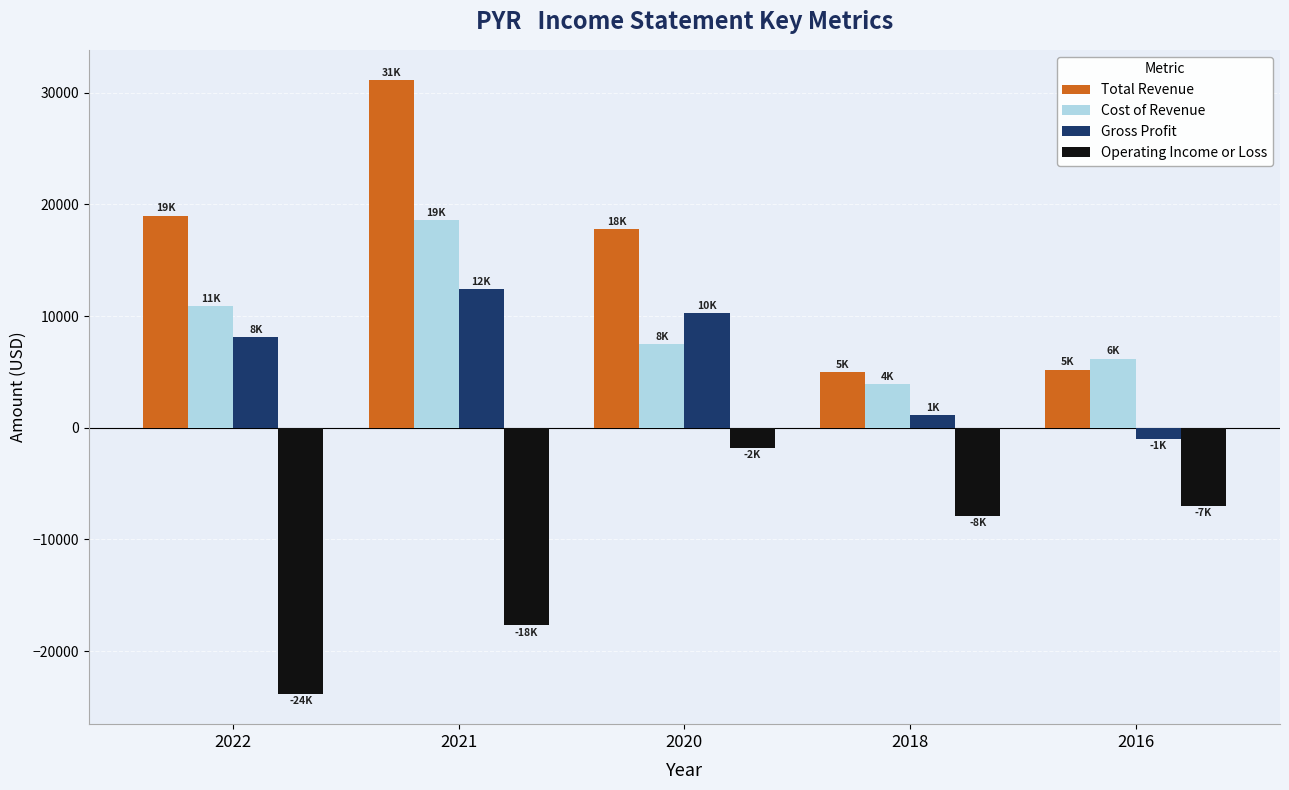

True or false: Operating Income or Loss has a value of -6140 at 2022.

False